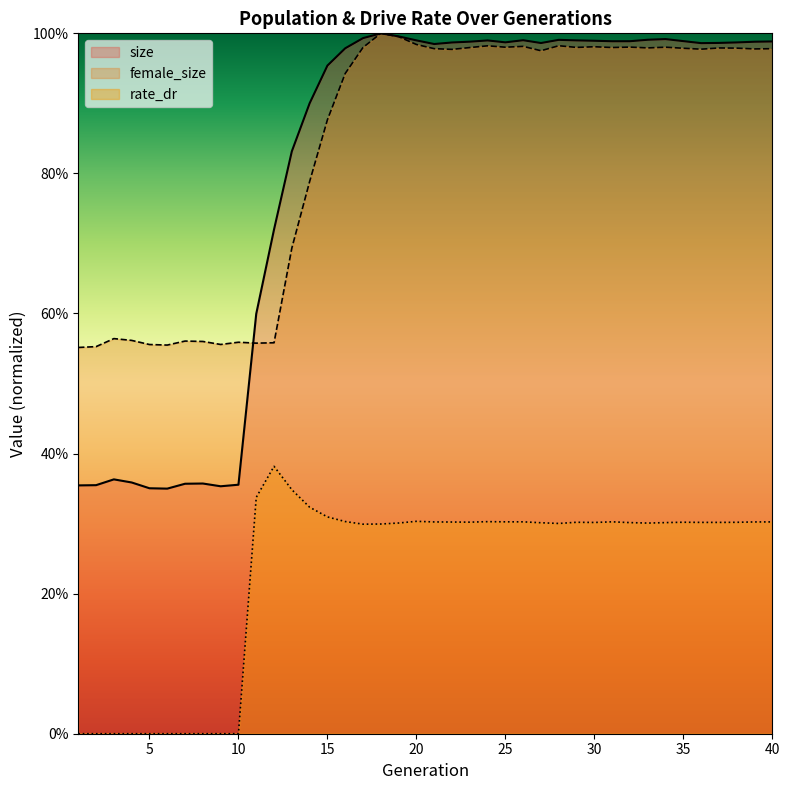

Which series ends up on top after the final intersection of female_size and size?

size